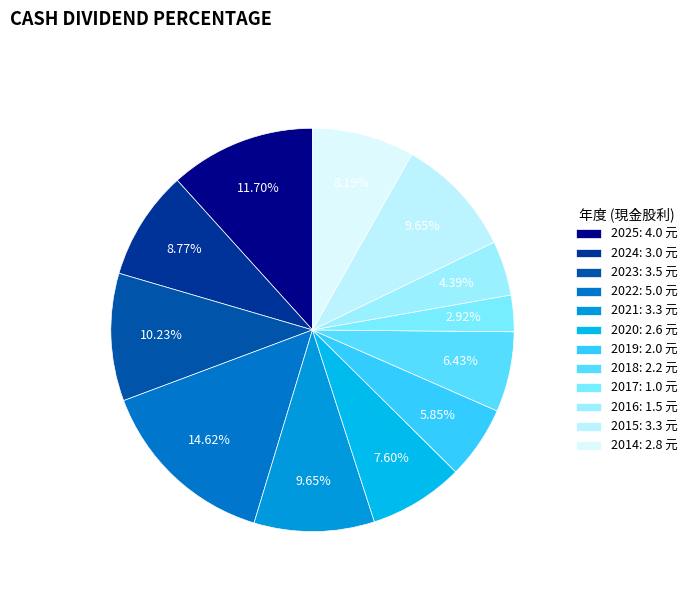

Does any single category account for the majority?

No